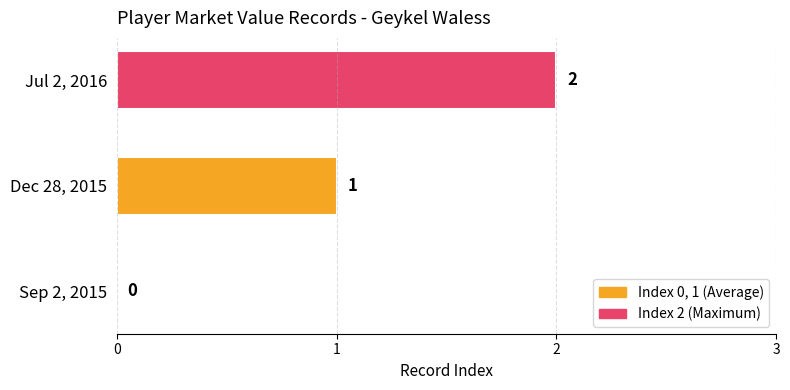

What is the sum of the values at Jul 2, 2016 and Dec 28, 2015?

3